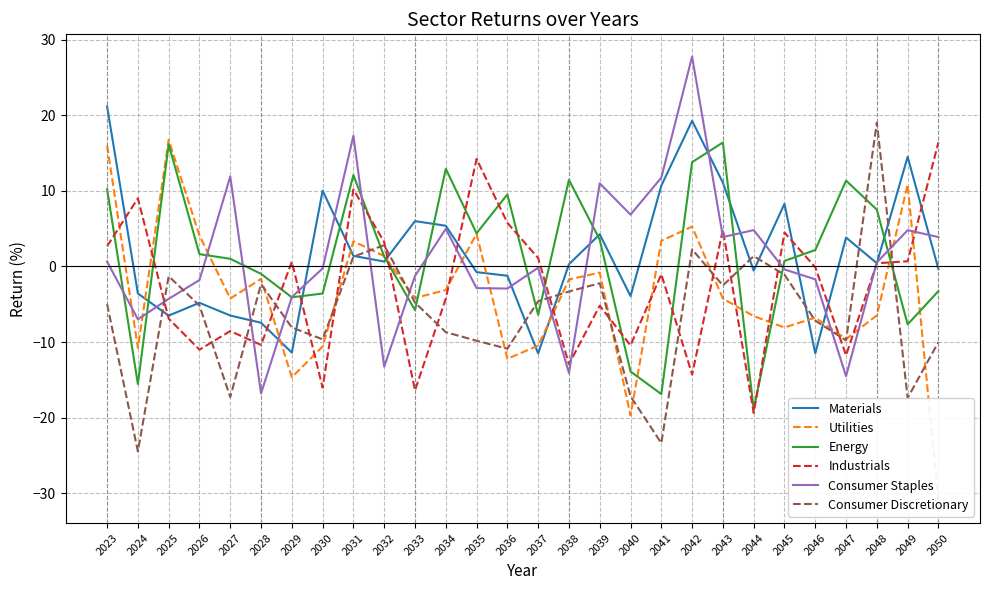

Where do Industrials and Energy first cross each other?

2023 and 2024